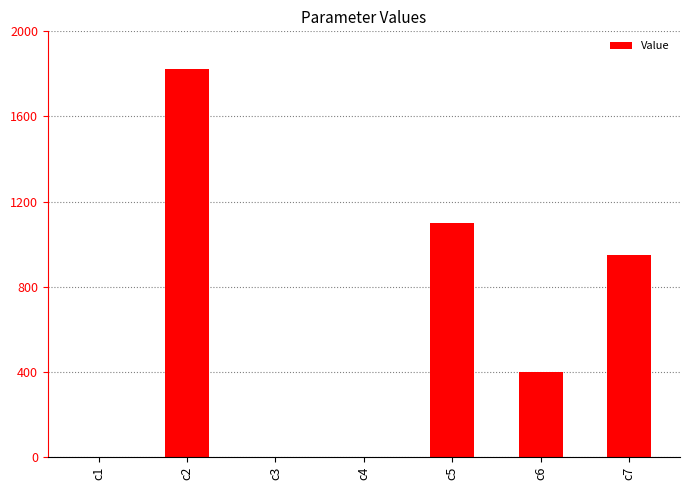

Approximately how many times larger is the value at c5 compared to c7?

1.2